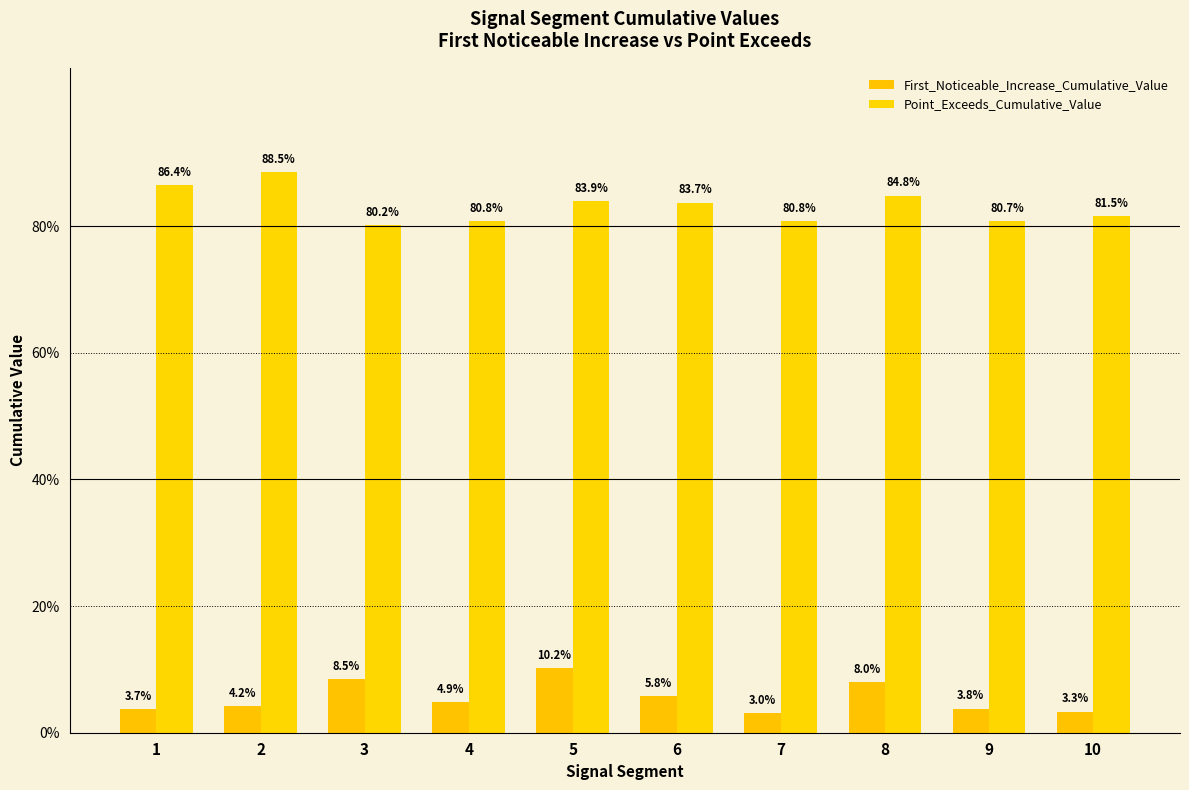

What value does the Point_Exceeds_Cumulative_Value series have at 5?

0.8